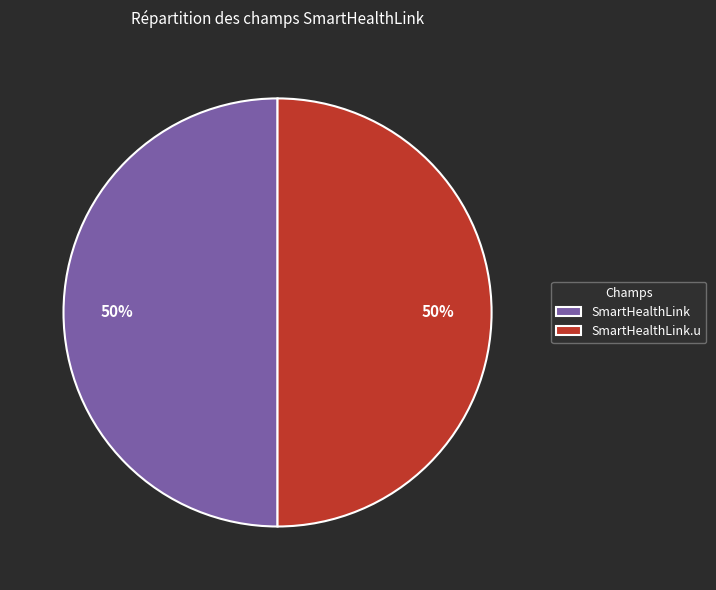

To the nearest percent, what percentage of the pie is SmartHealthLink?

50%